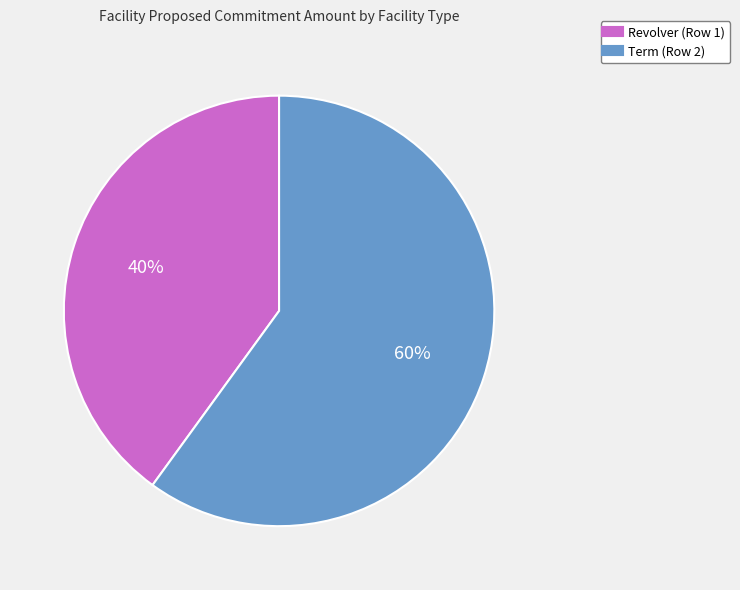

Is the sum of Term (Row 2) and Revolver (Row 1) greater than half?

Yes